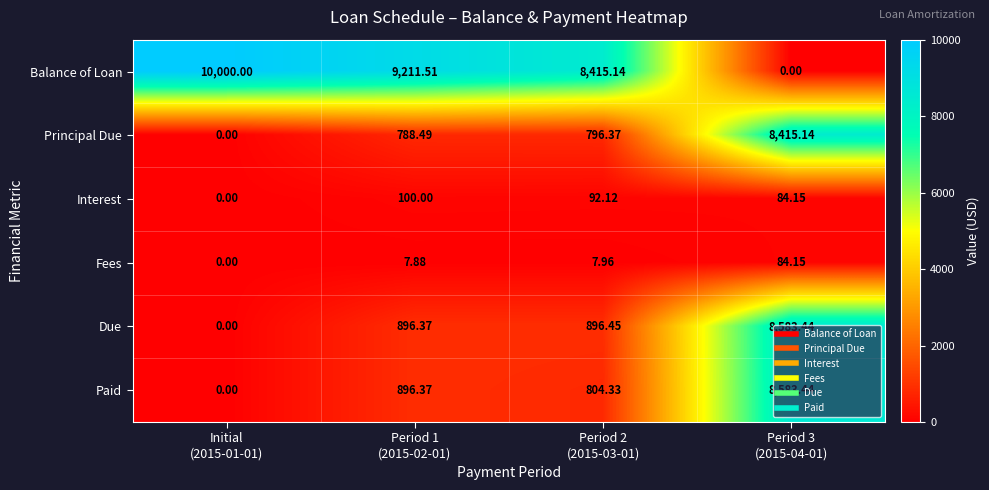

Rank the series at Period 2
(2015-03-01) from highest to lowest value.

Balance of Loan, Due, Paid, Principal Due, Interest, Fees